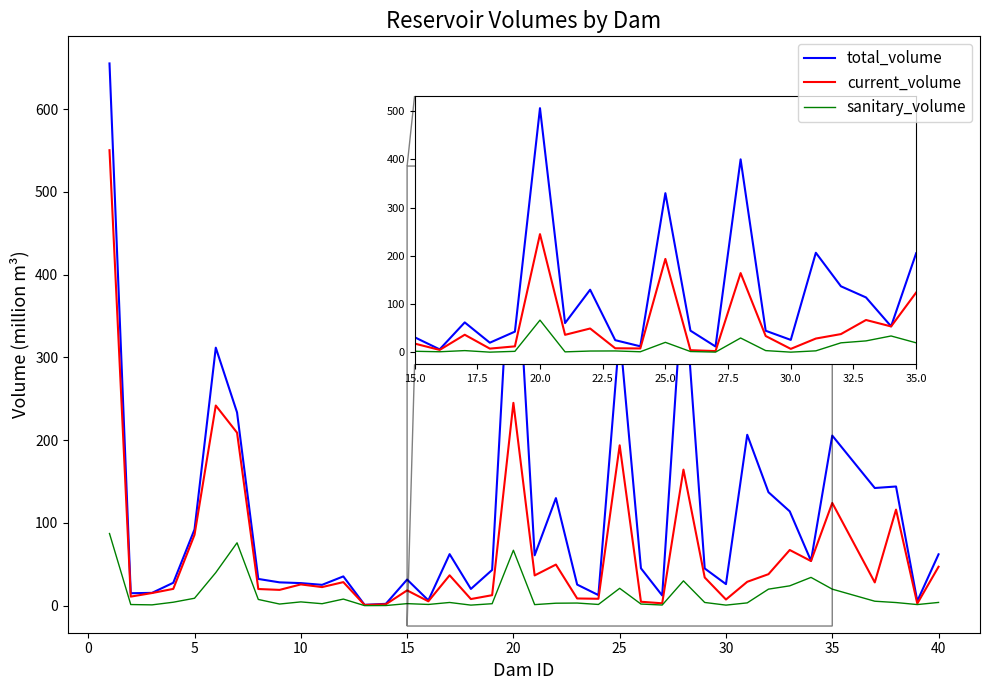

What is the average value of the sanitary_volume series?

13.0